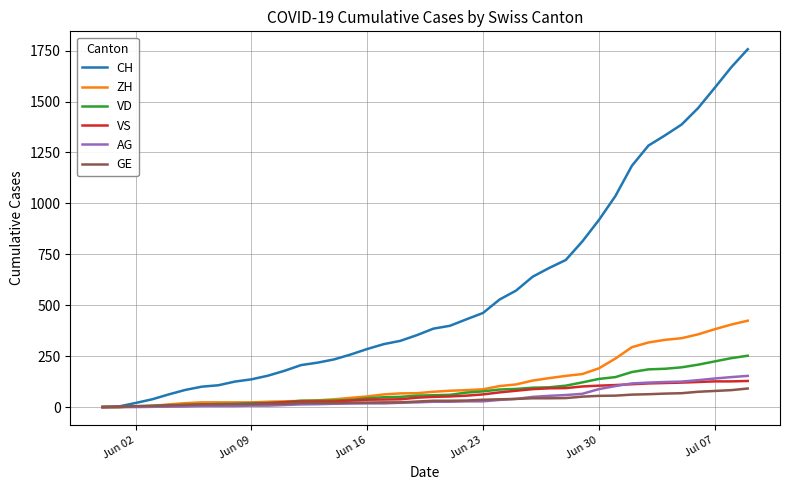

How many lines are shown in the chart?

6